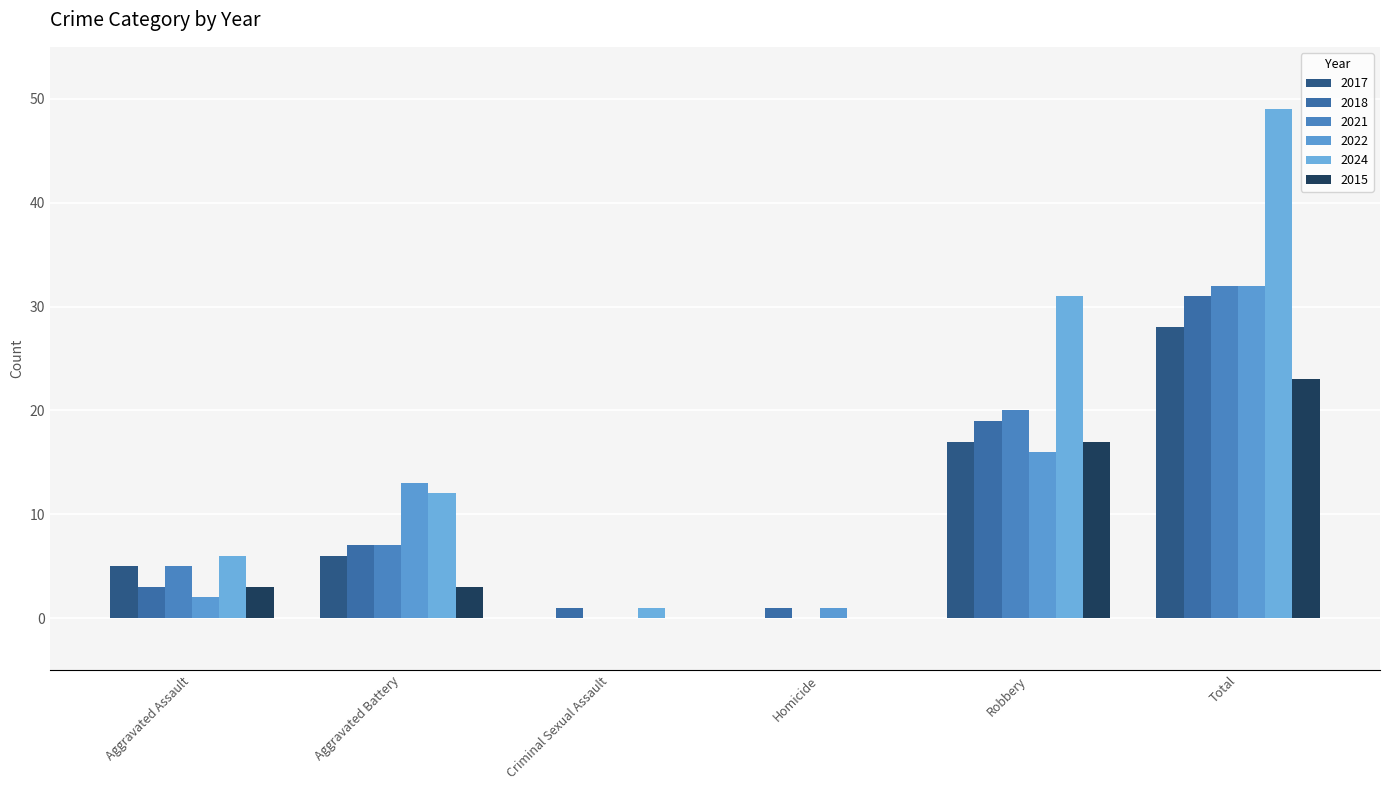

How many values in 2022 are above zero?

5